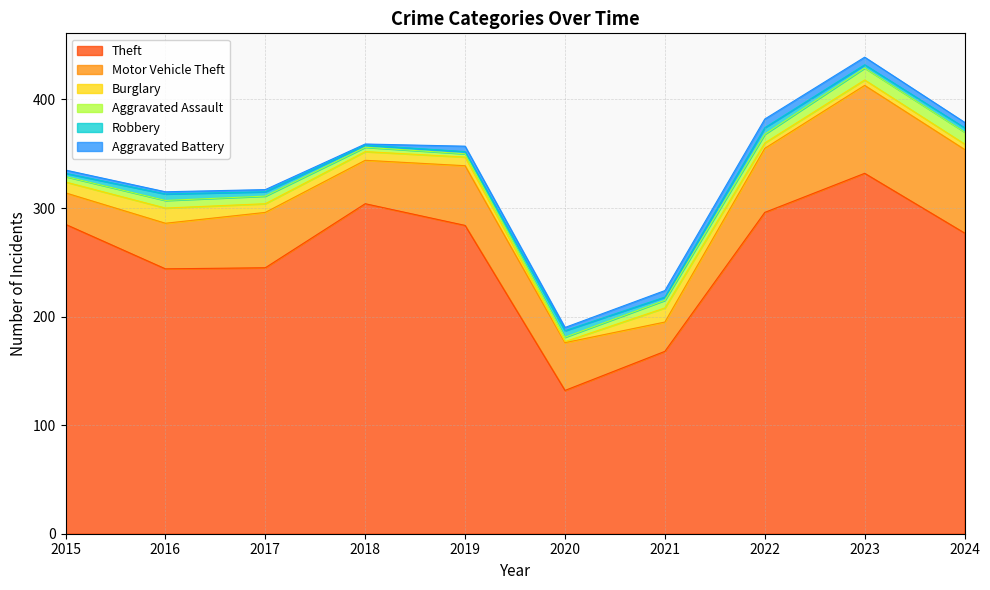

At how many categories does at least one series exceed 326?

1